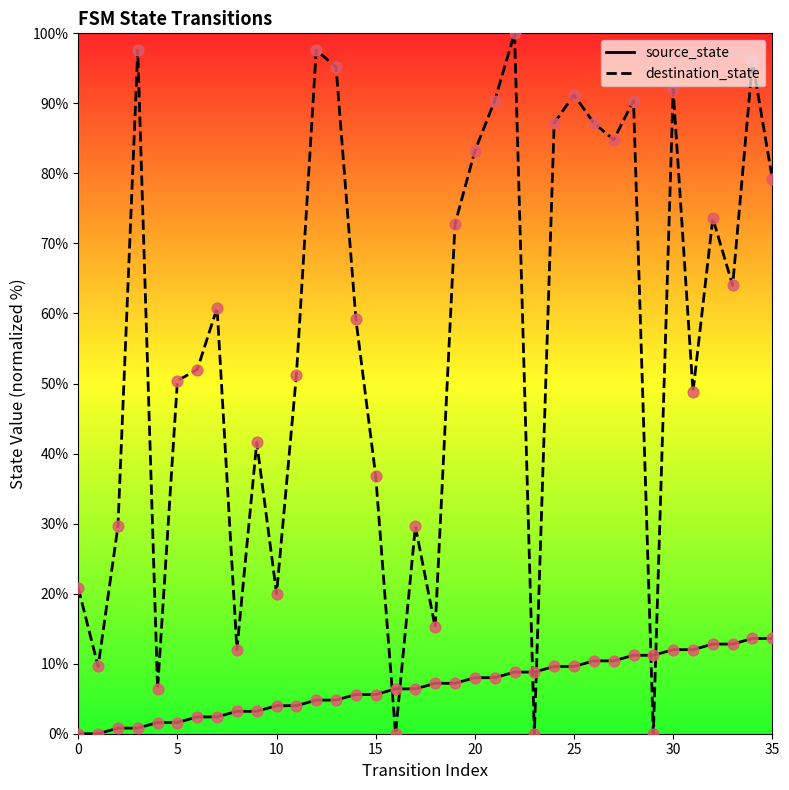

What are all the series names shown in the legend?

source_state, destination_state